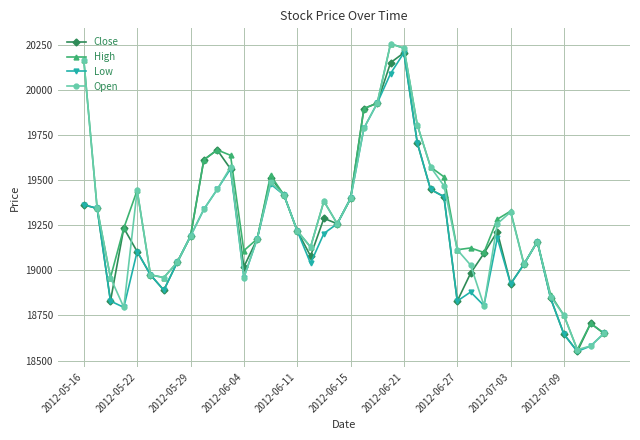

Does the chart have visible grid lines?

Yes